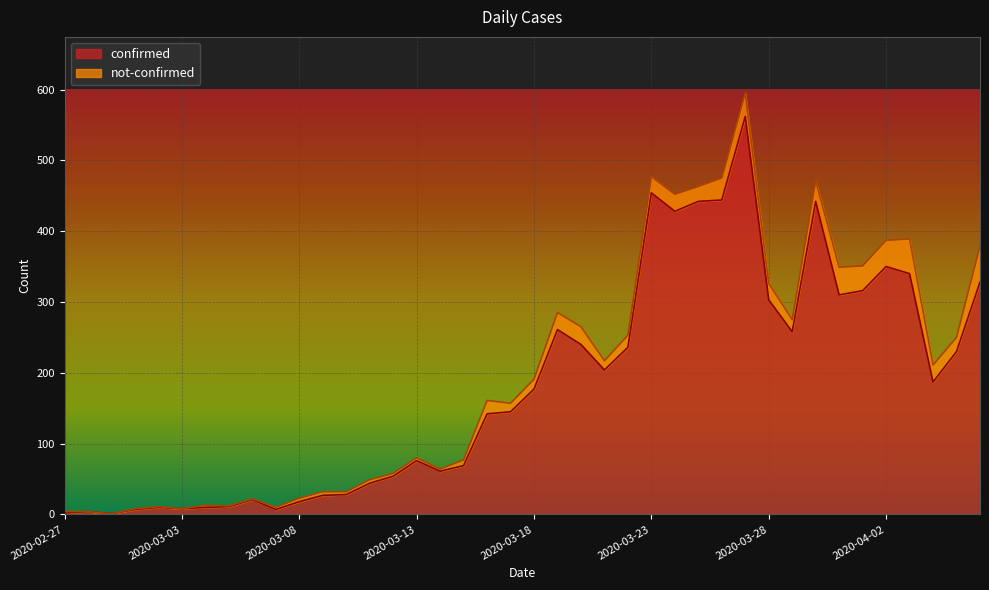

What is the smallest value displayed?

1